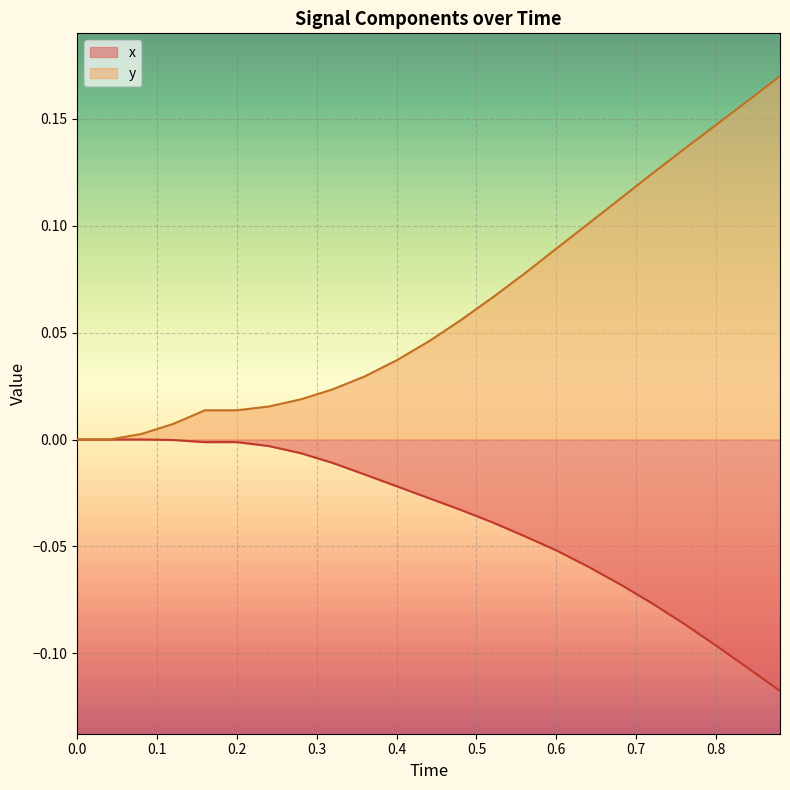

True or false: y and x intersect in this chart.

False